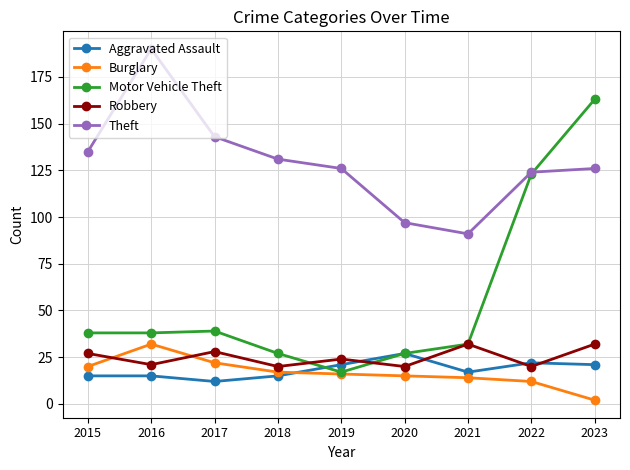

True or false: Theft has more than 2 points higher than both neighbors.

False